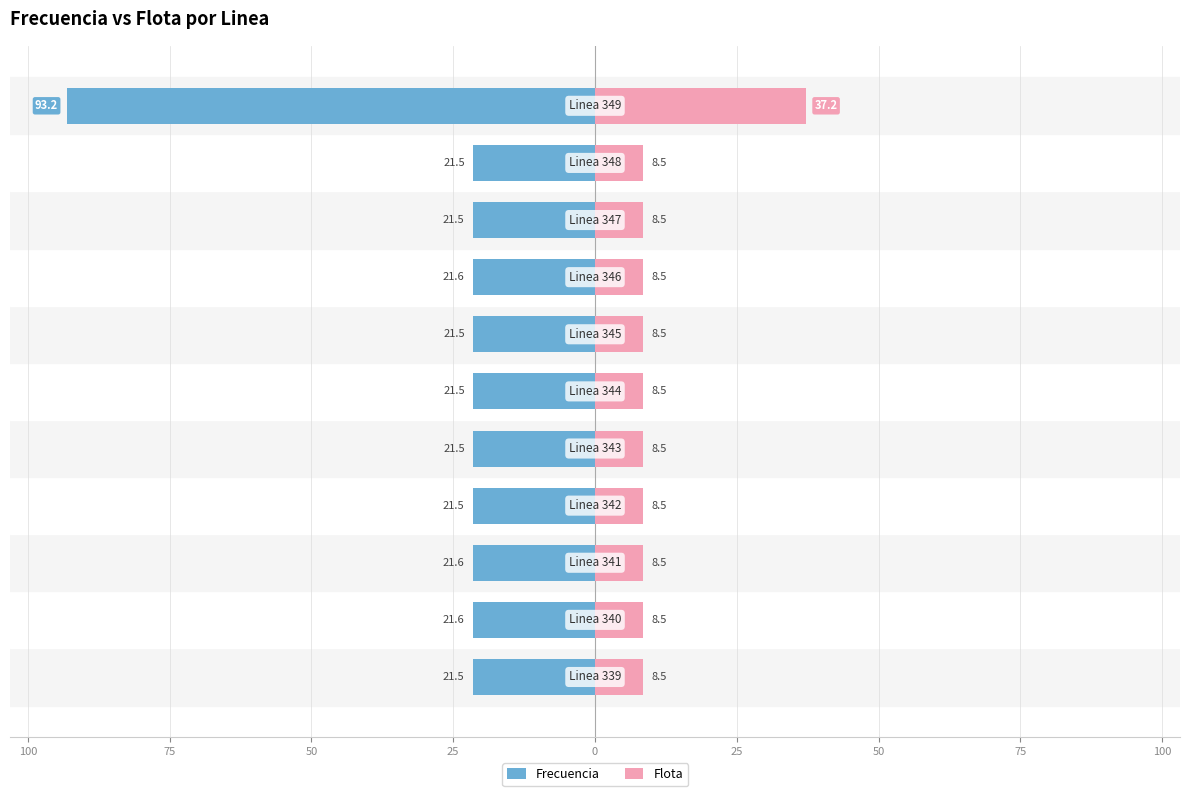

How many distinct data groups are displayed?

2